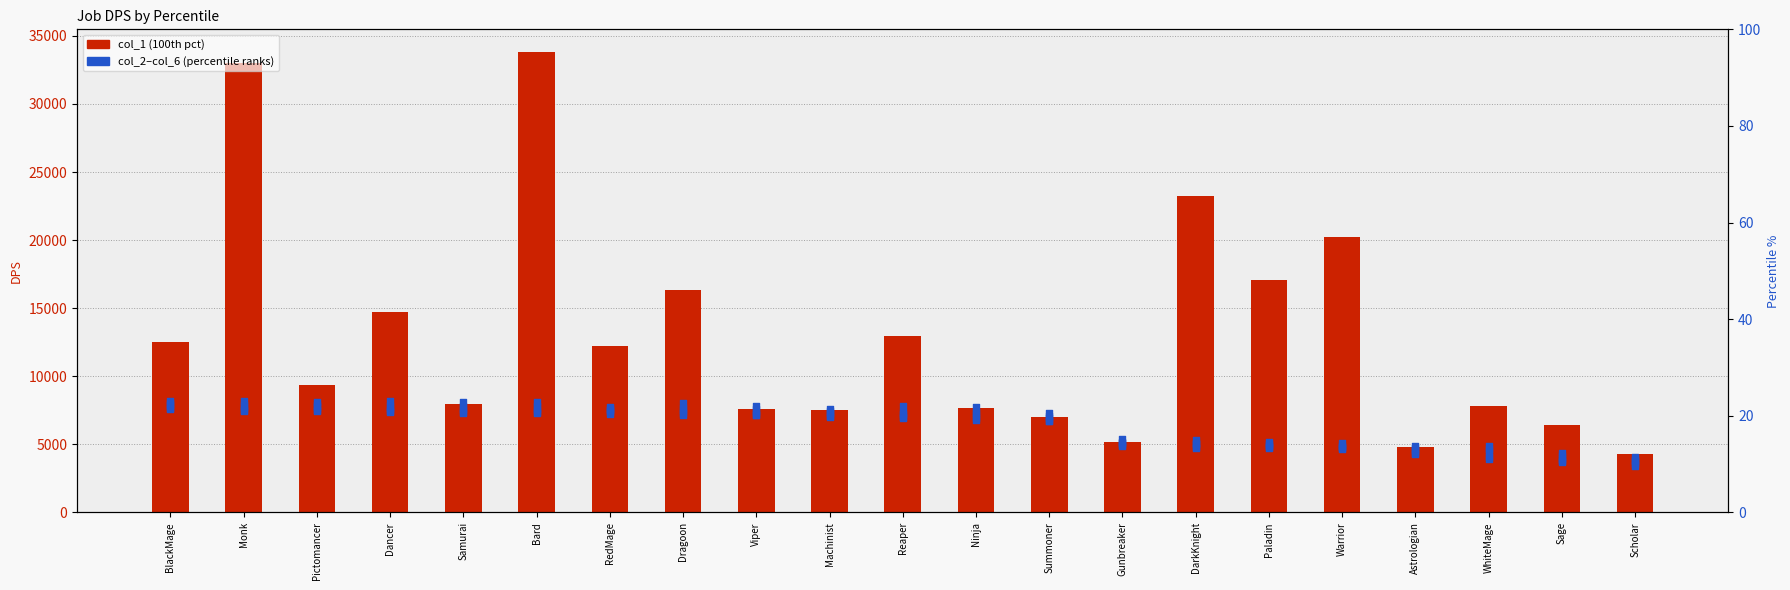

At which category is the sum across all series the highest?

Bard